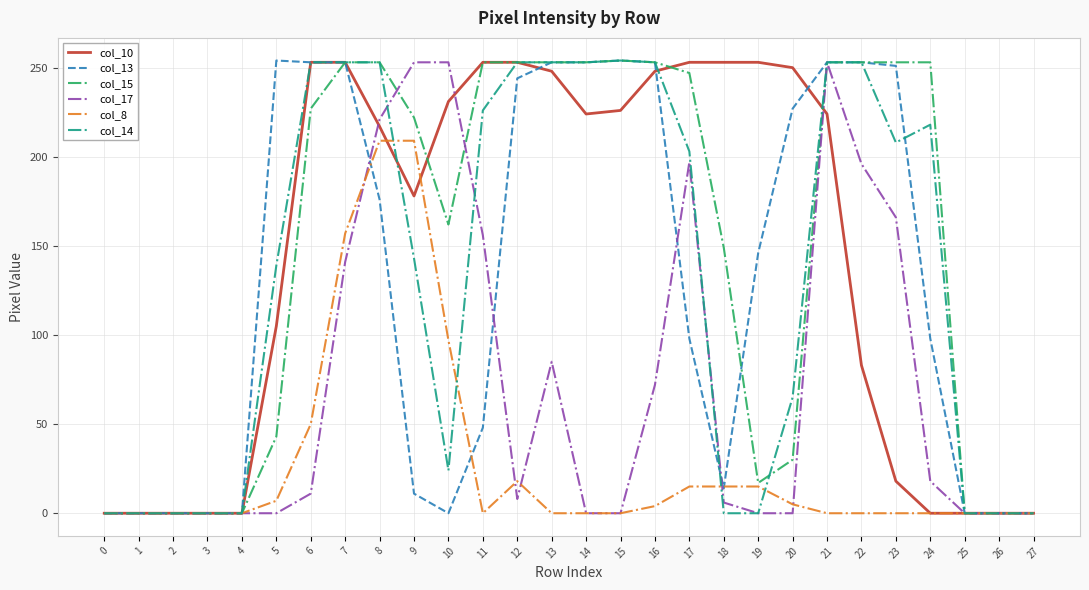

Which series changed the most between 0 and 23?

col_15